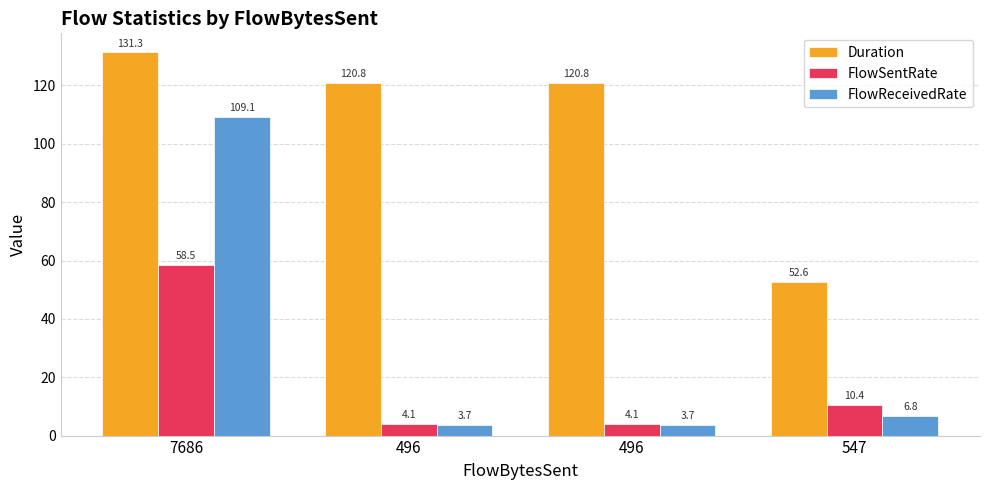

At which category does the chart reach its minimum across all series?

496